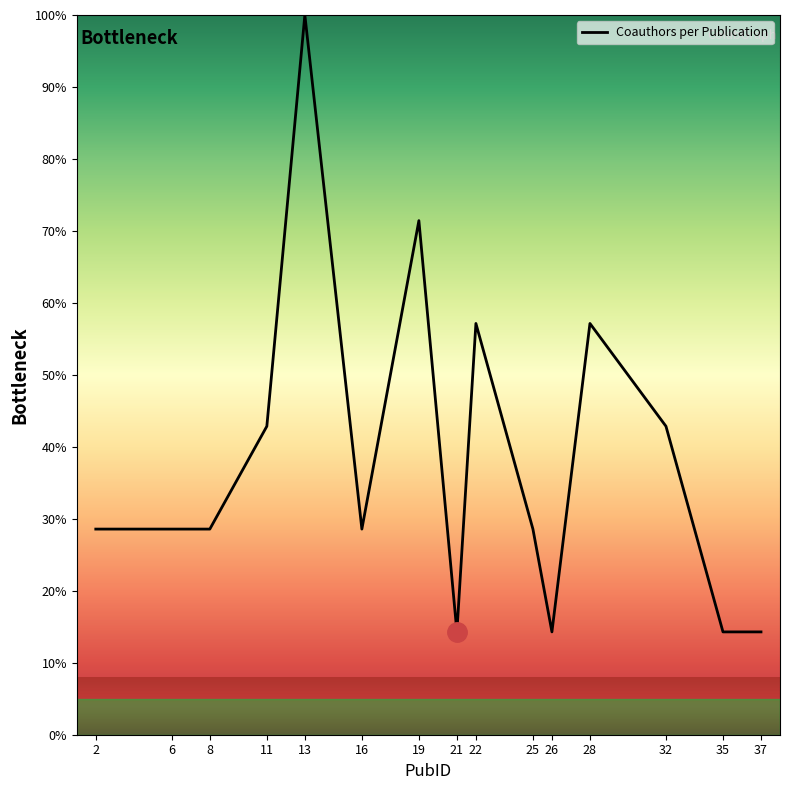

The chart shows a value of 12.9 at 22. True or false?

False